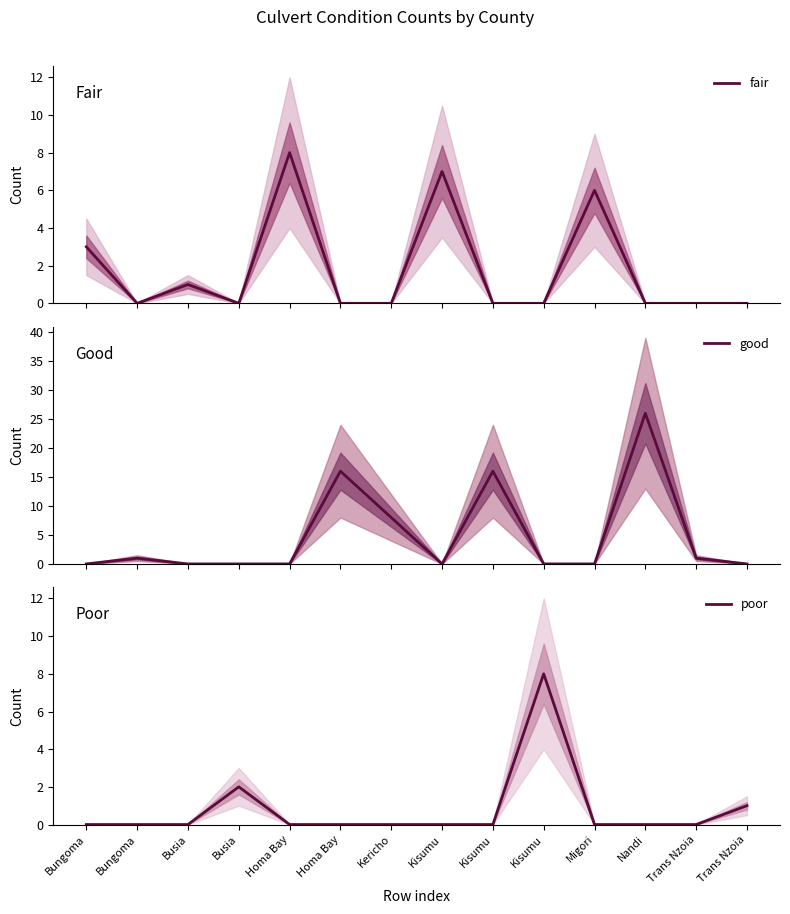

Between Bungoma and Nandi, which is larger?

Bungoma